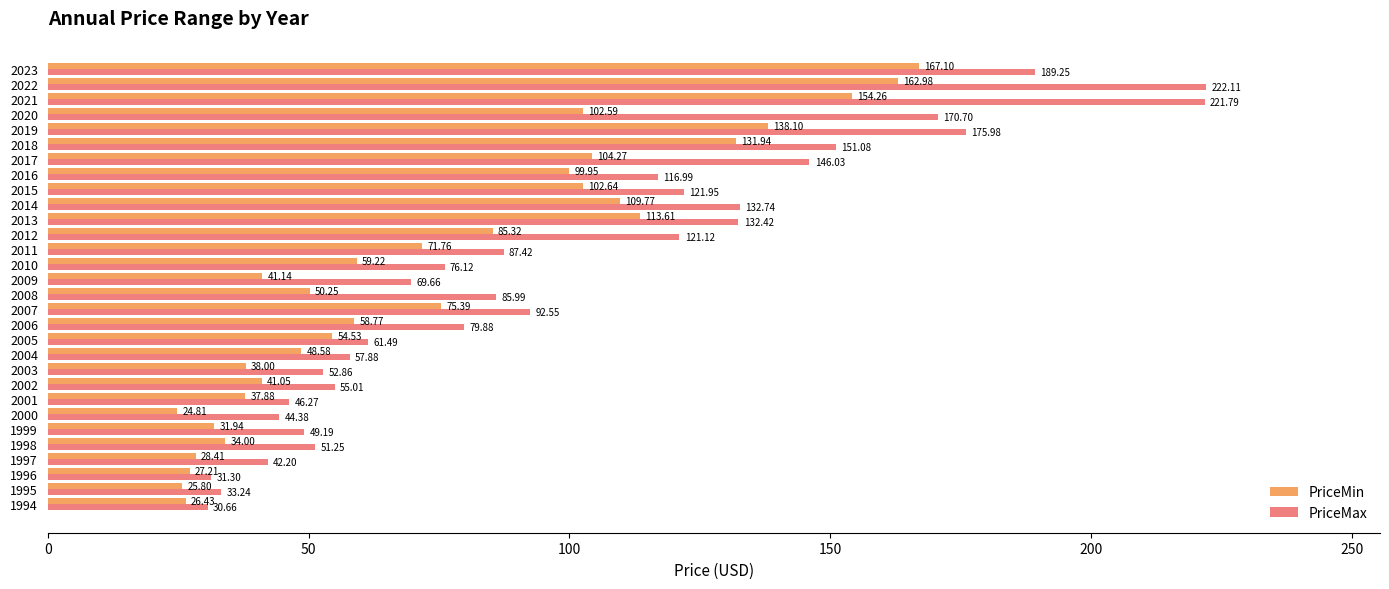

What is the difference between the PriceMin values at 2004 and 2002?

7.5